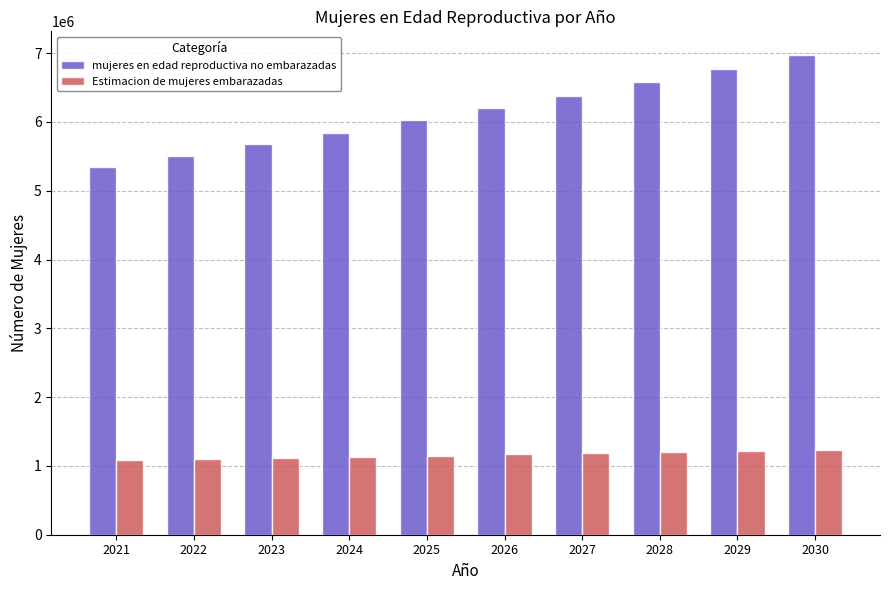

What is the value of the mujeres en edad reproductiva no embarazadas bar at the 10th from the left?

6968286.3